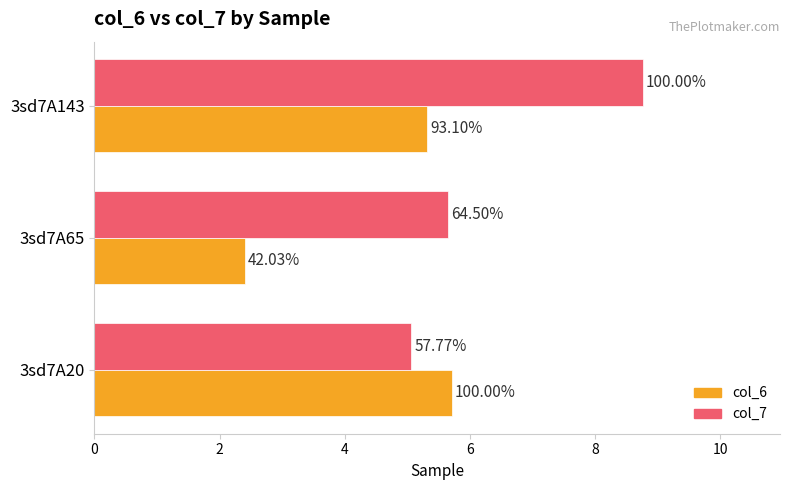

What is the minimum value for col_6?

2.4